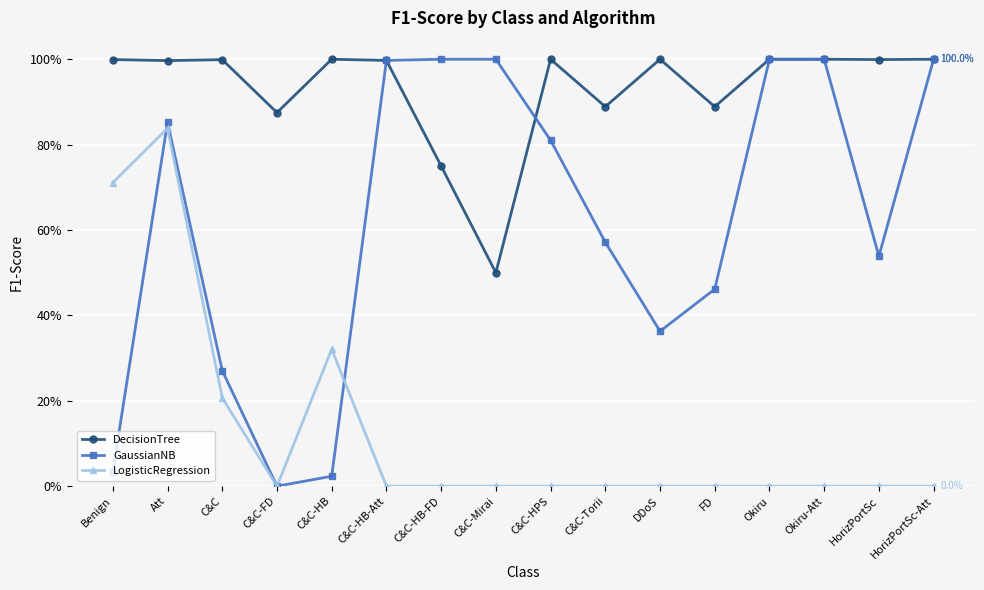

Where is the first local maximum for DecisionTree?

C&C